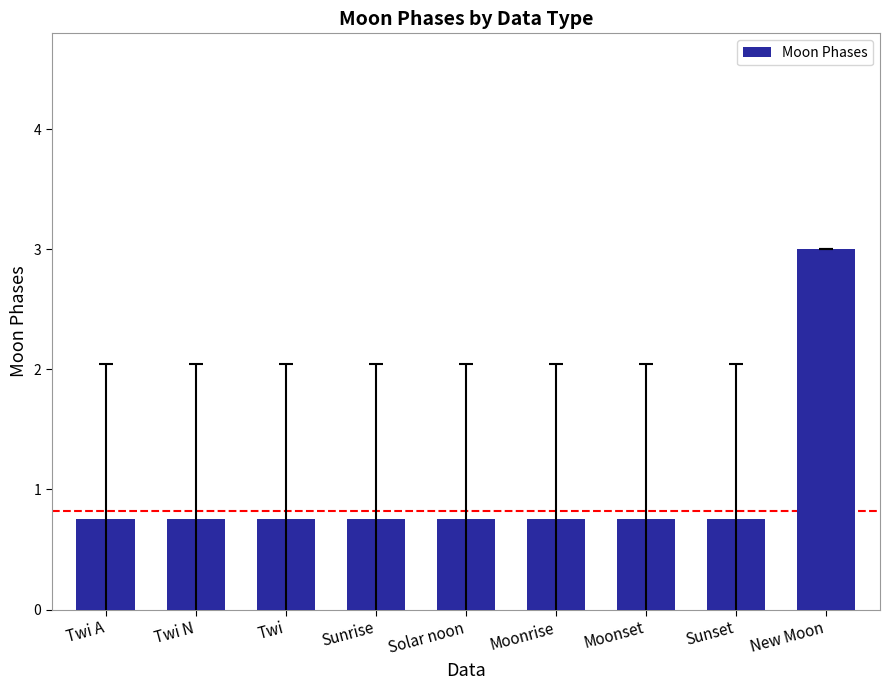

Between New Moon and Twi A, which is larger?

New Moon